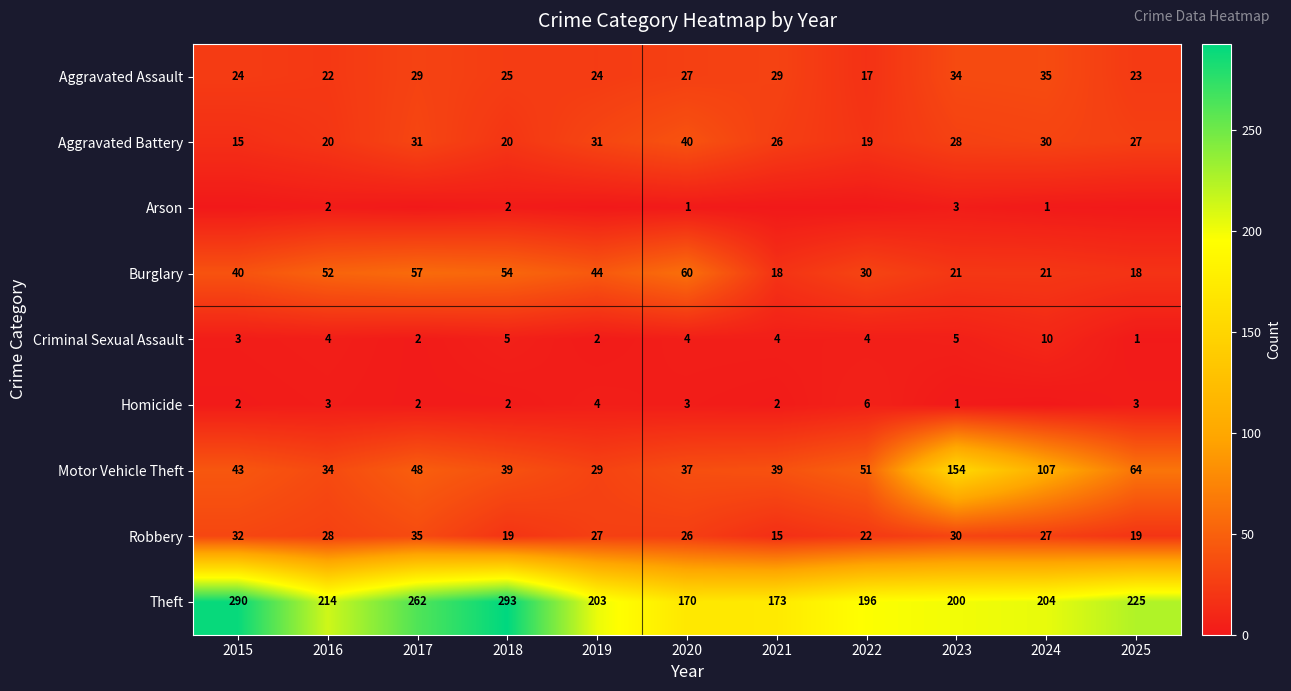

Between 2023 and 2021, which is larger?

2023